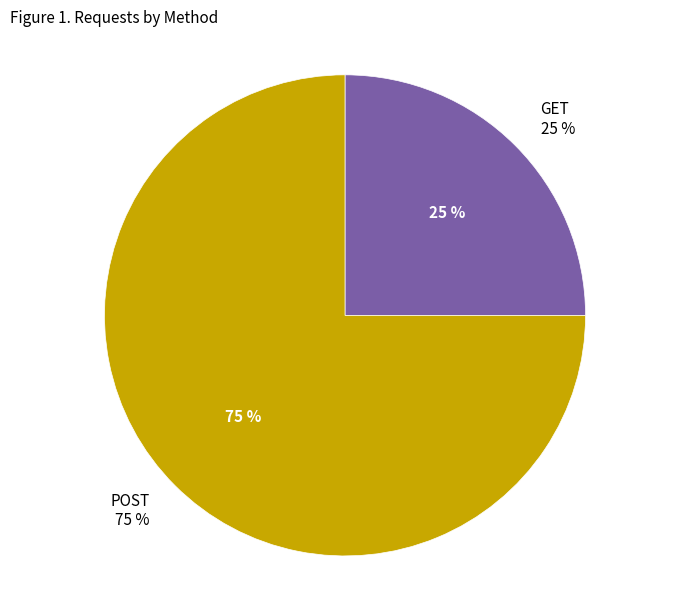

What percentage is the GET slice, to the nearest percent?

25%